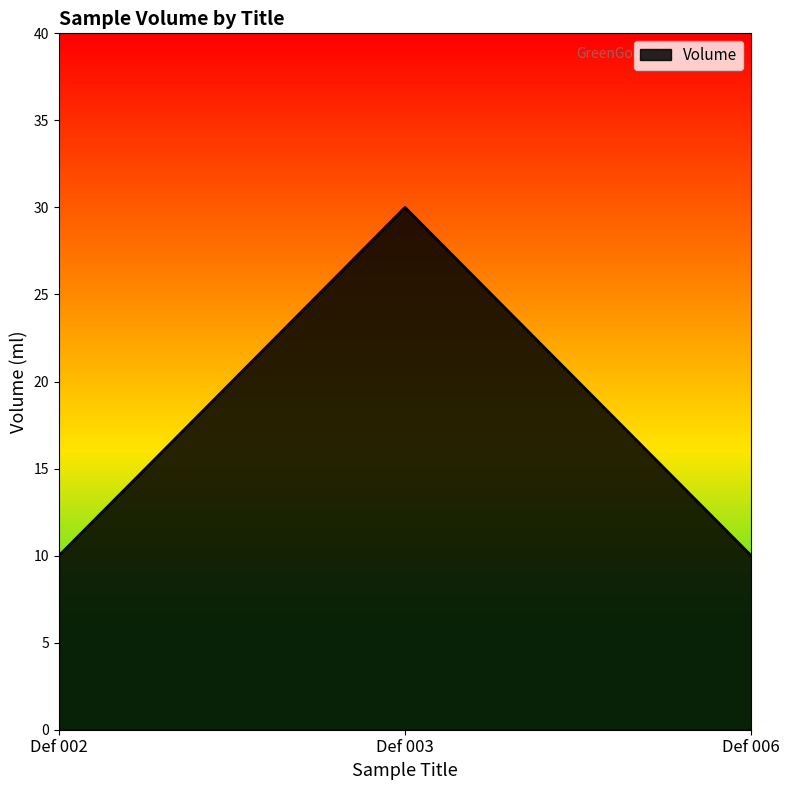

How many distinct data groups are displayed?

1